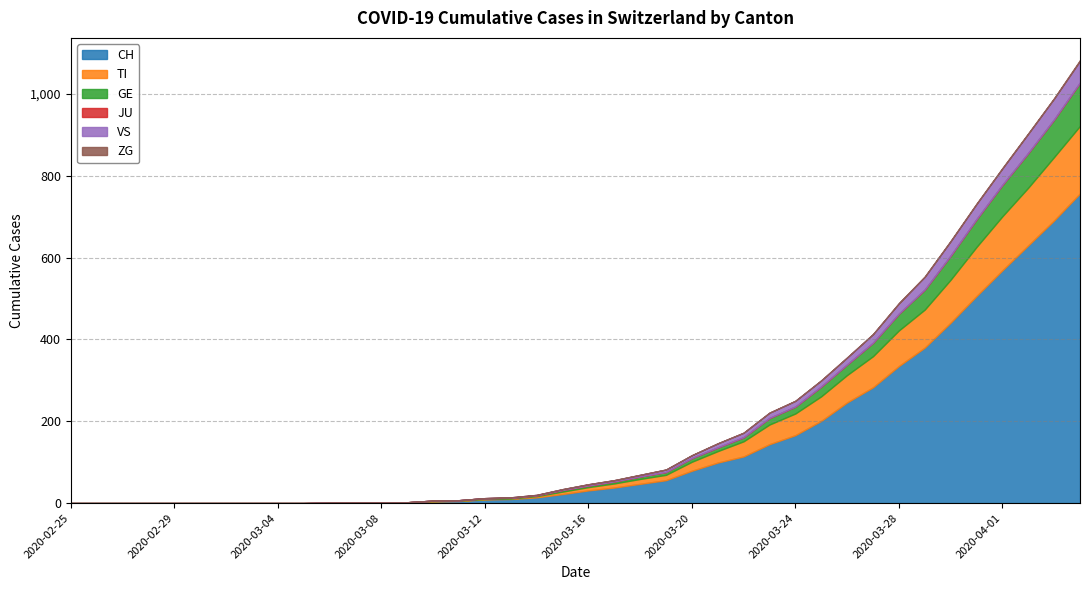

Rank the categories by TI value from highest to lowest.

2020-04-04, 2020-04-03, 2020-04-02, 2020-04-01, 2020-03-31, 2020-03-30, 2020-03-29, 2020-03-28, 2020-03-27, 2020-03-26, 2020-03-25, 2020-03-24, 2020-03-23, 2020-03-22, 2020-03-21, 2020-03-20, 2020-03-19, 2020-03-18, 2020-03-17, 2020-03-16, 2020-03-15, 2020-03-14, 2020-03-10, 2020-03-11, 2020-03-12, 2020-03-13, 2020-02-25, 2020-02-26, 2020-02-27, 2020-02-28, 2020-02-29, 2020-03-01, 2020-03-02, 2020-03-03, 2020-03-04, 2020-03-05, 2020-03-06, 2020-03-07, 2020-03-08, 2020-03-09